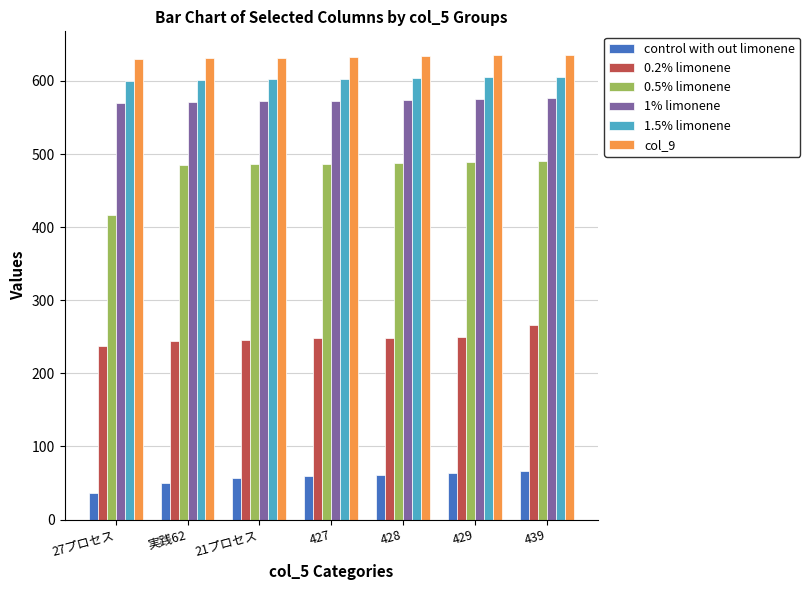

What is the sum of all col_9 values?

4431